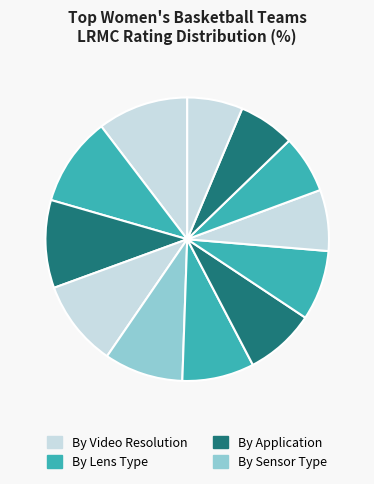

Is there a majority slice in this chart?

No